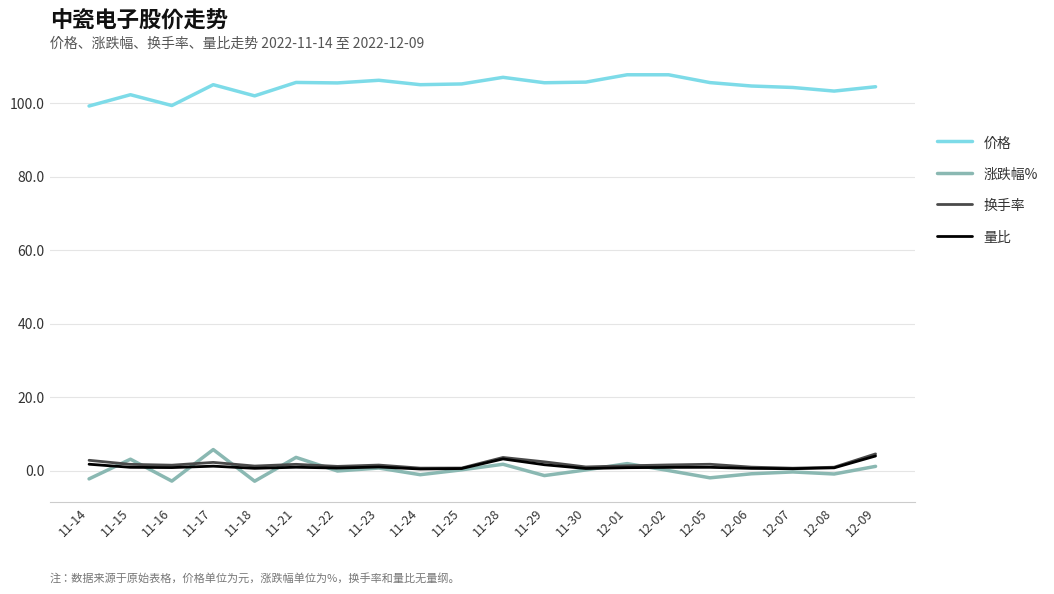

What is the difference between the maximum and second lowest values in the 价格 series?

8.4